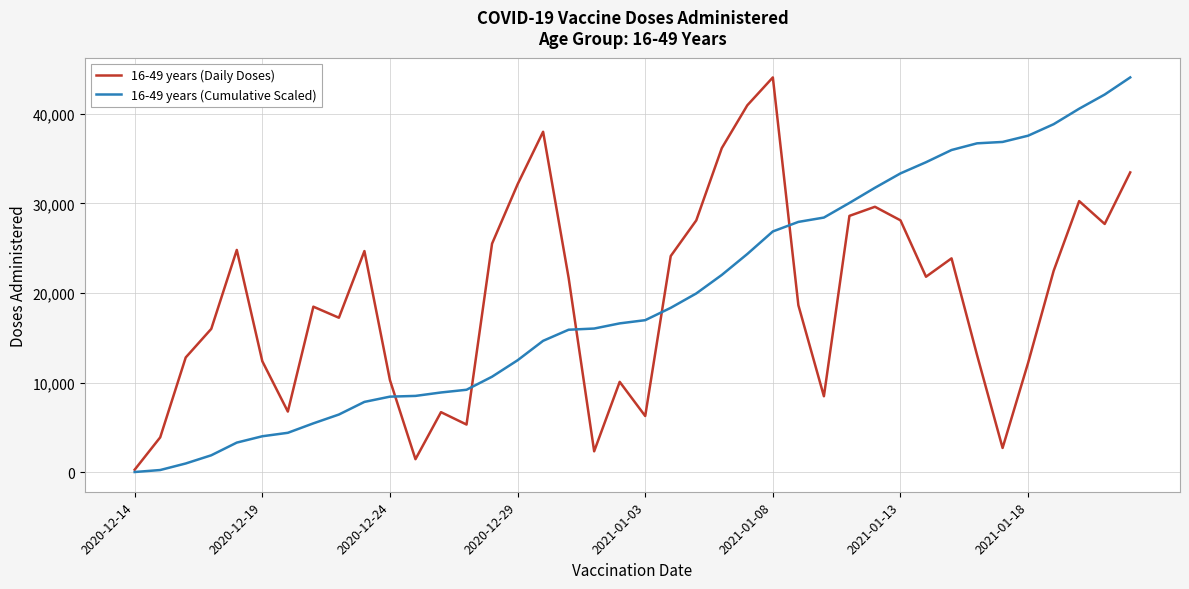

What is the maximum value for 16-49 years (Daily Doses)?

44067.0